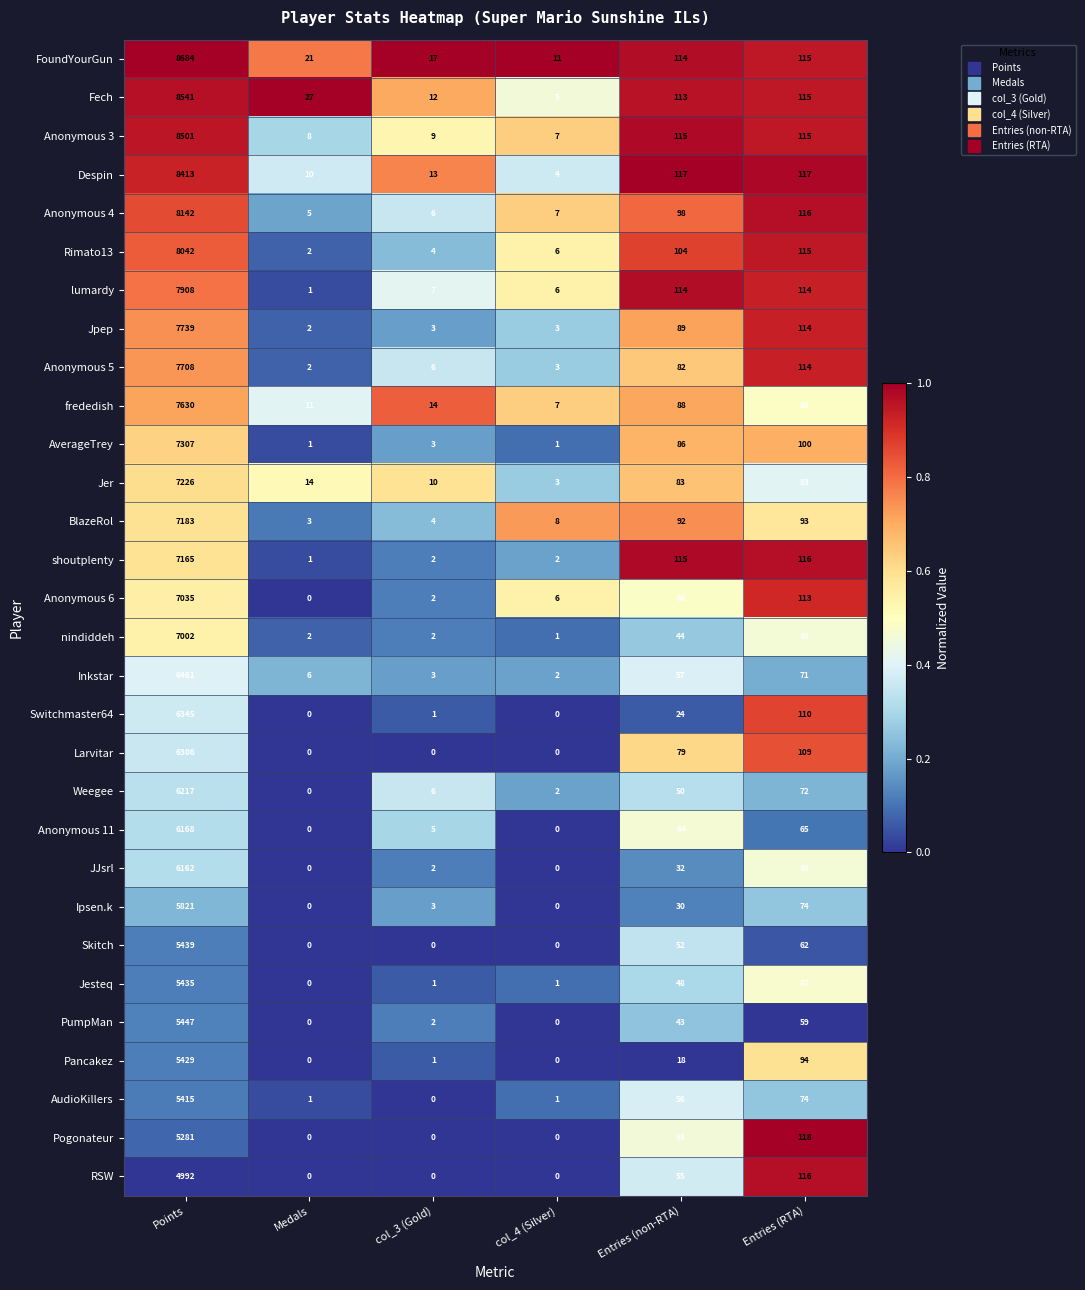

Between Points and Medals, which series saw the biggest shift?

FoundYourGun